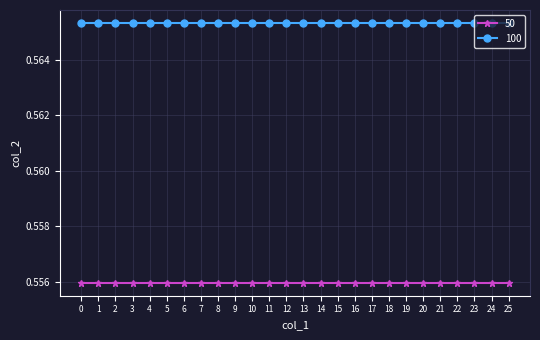

True or false: 100 has a value of 0.9 at 14.

False